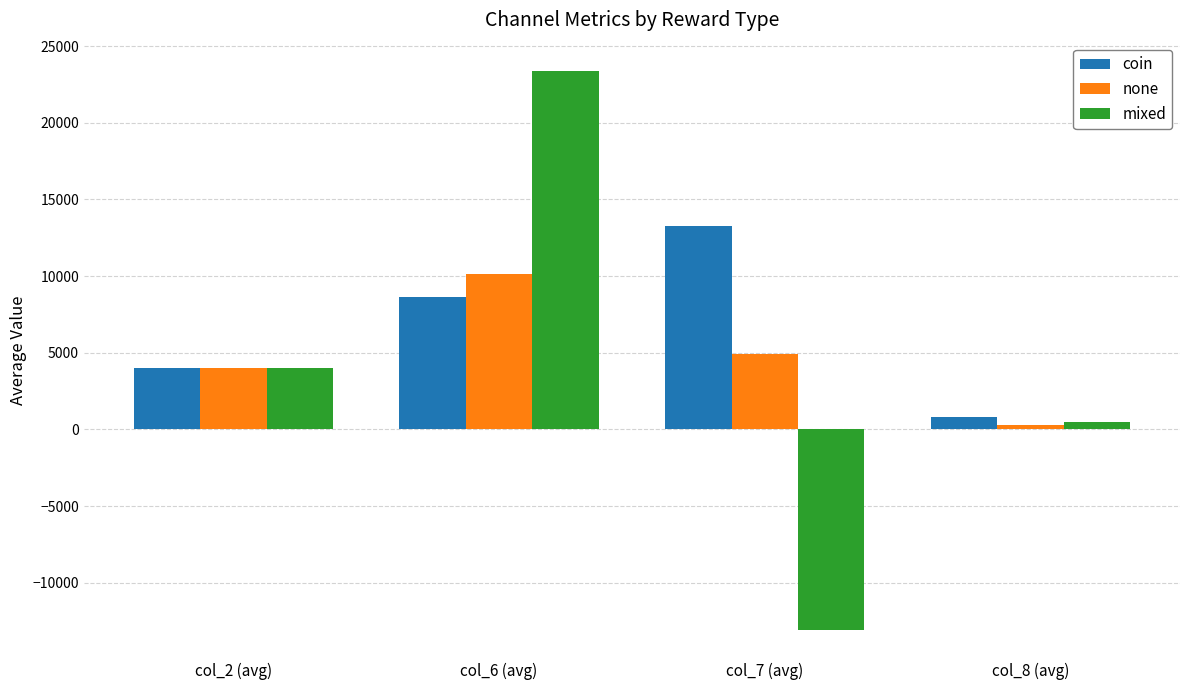

What is the label of the 2nd bar from the right?

col_7 (avg)